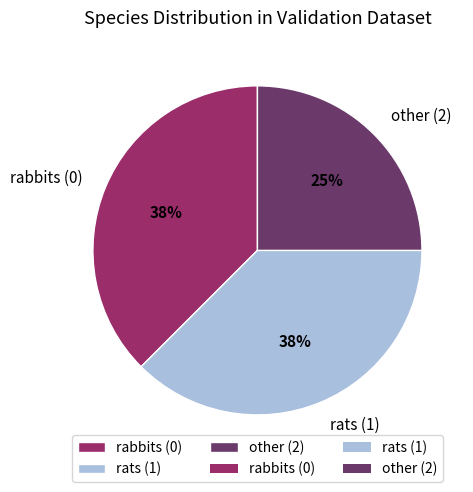

Is it true that rabbits (0) is 50% of the pie?

False